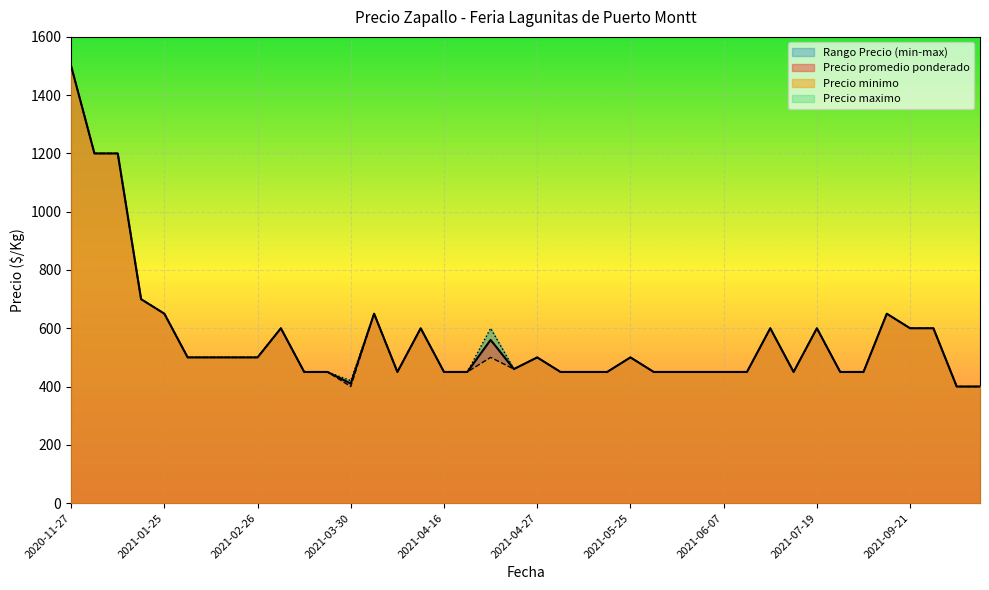

What is the sum of the Precio minimo values at 2021-07-19 and 2021-07-23?

1050